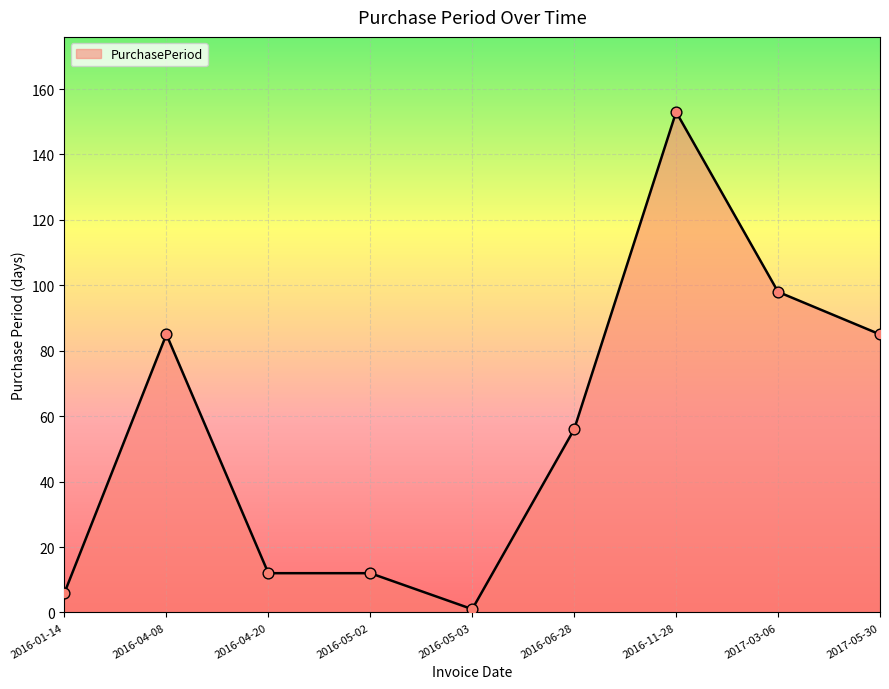

Approximately how many times larger is the value at 2016-05-03 compared to 2016-01-14?

0.2